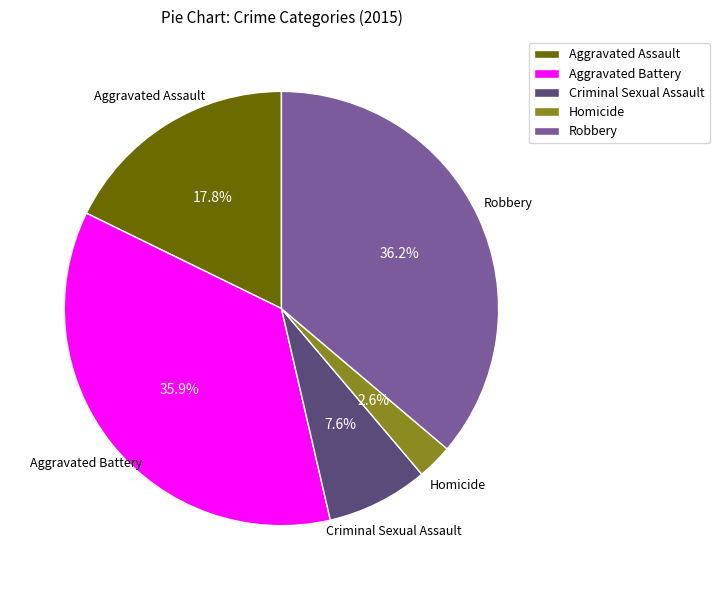

Does Robbery account for over 50% of the chart?

No